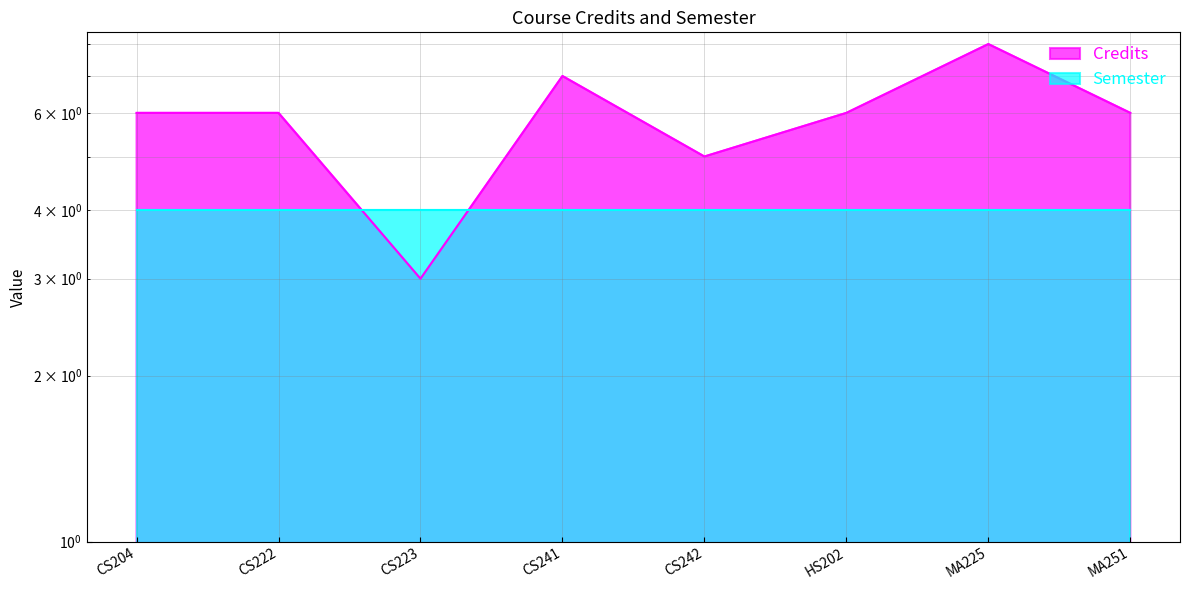

What is the value of the 5th point from the left?

5